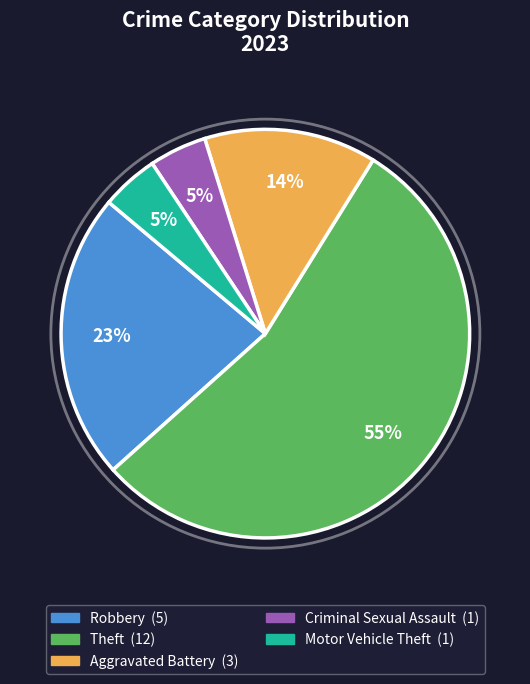

To the nearest percent, what is the average slice percentage?

20%